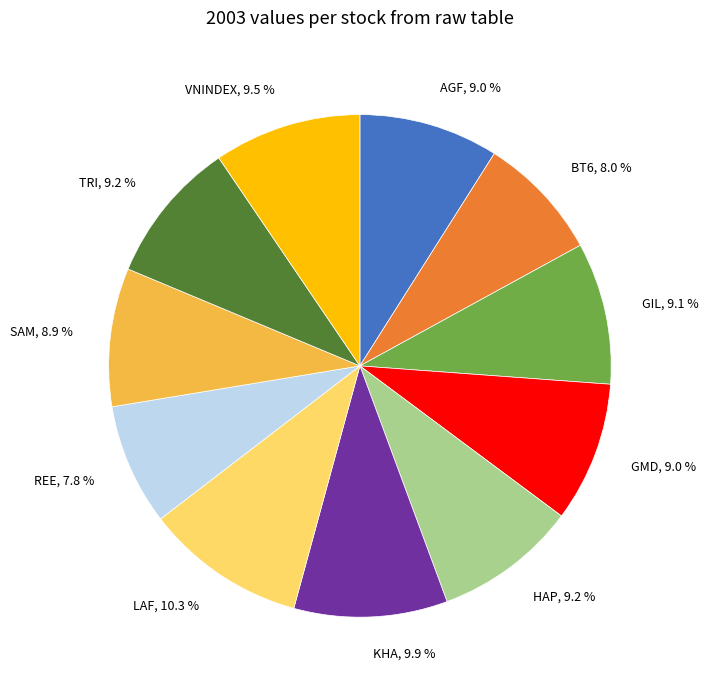

What is the ratio of the value at AGF, 9.0 % to the value at GIL, 9.1 %?

1.0